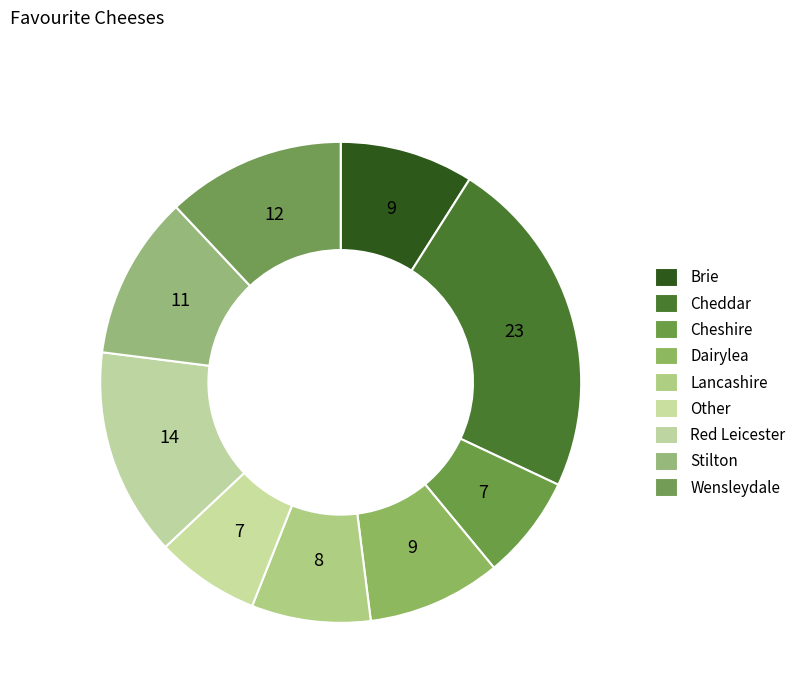

What percentage is the Other slice, to the nearest percent?

7%